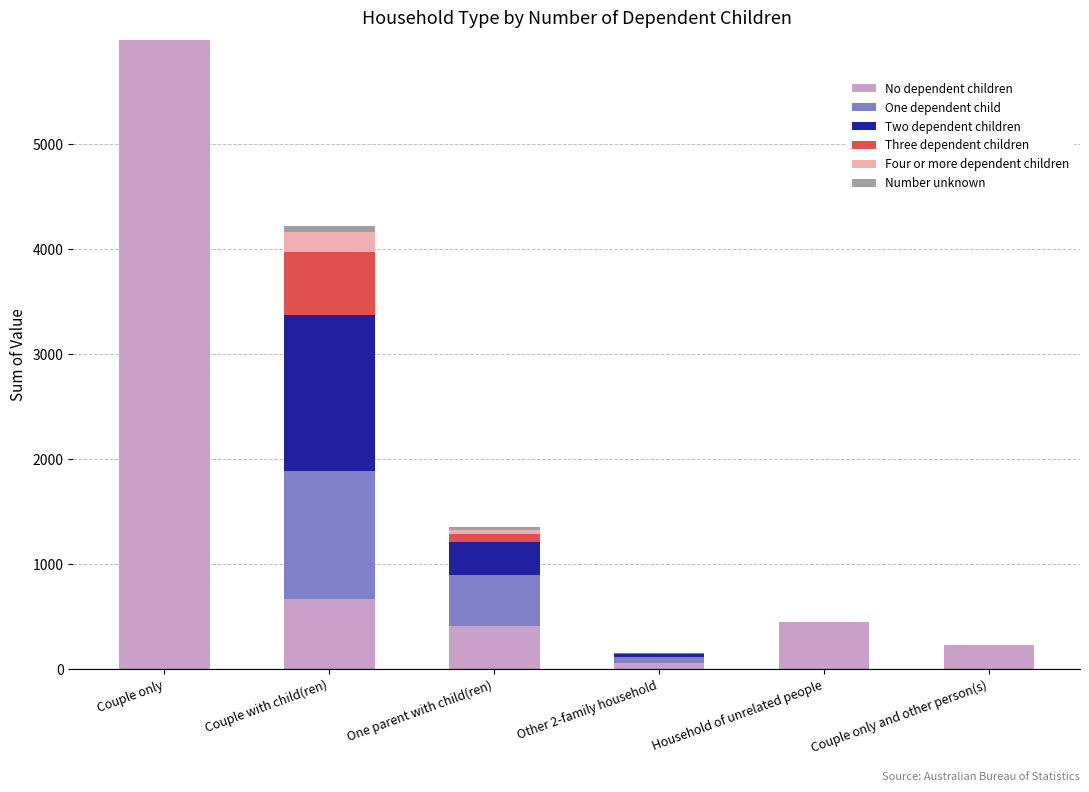

What is the total value across all series at Couple only and other person(s)?

231